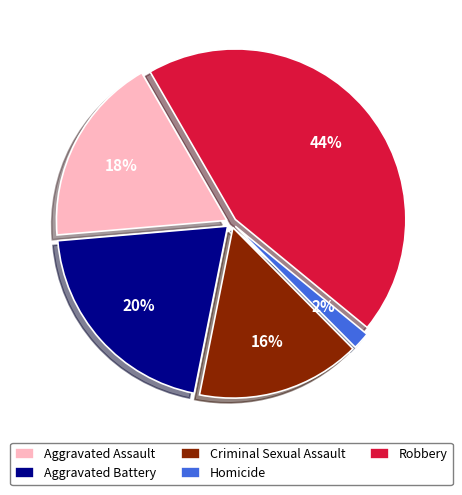

Between Robbery and Homicide, which is larger?

Robbery